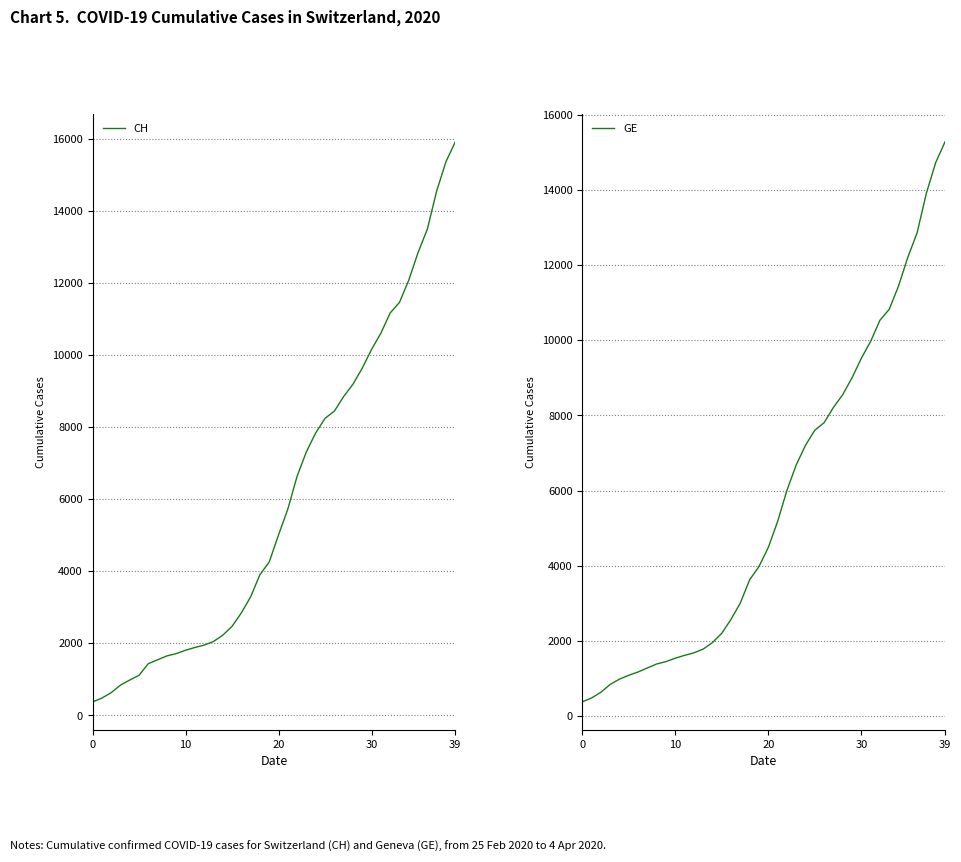

True or false: GE and CH intersect in this chart.

False